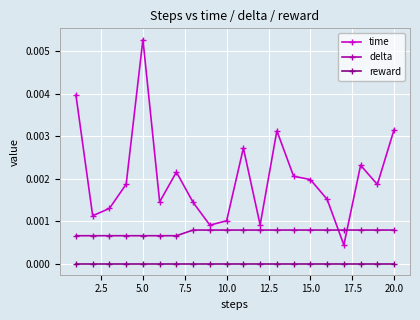

True or false: time and reward intersect in this chart.

False